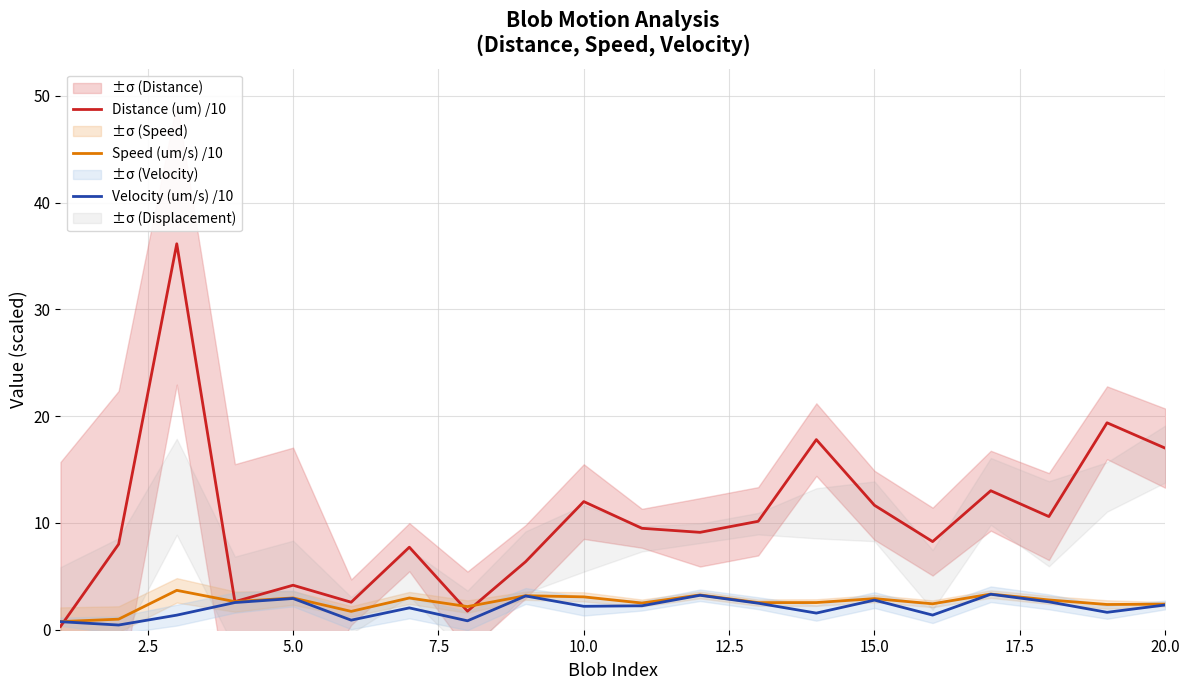

The Distance (um) /10 series shows 6.4 at 5.0. True or false?

False